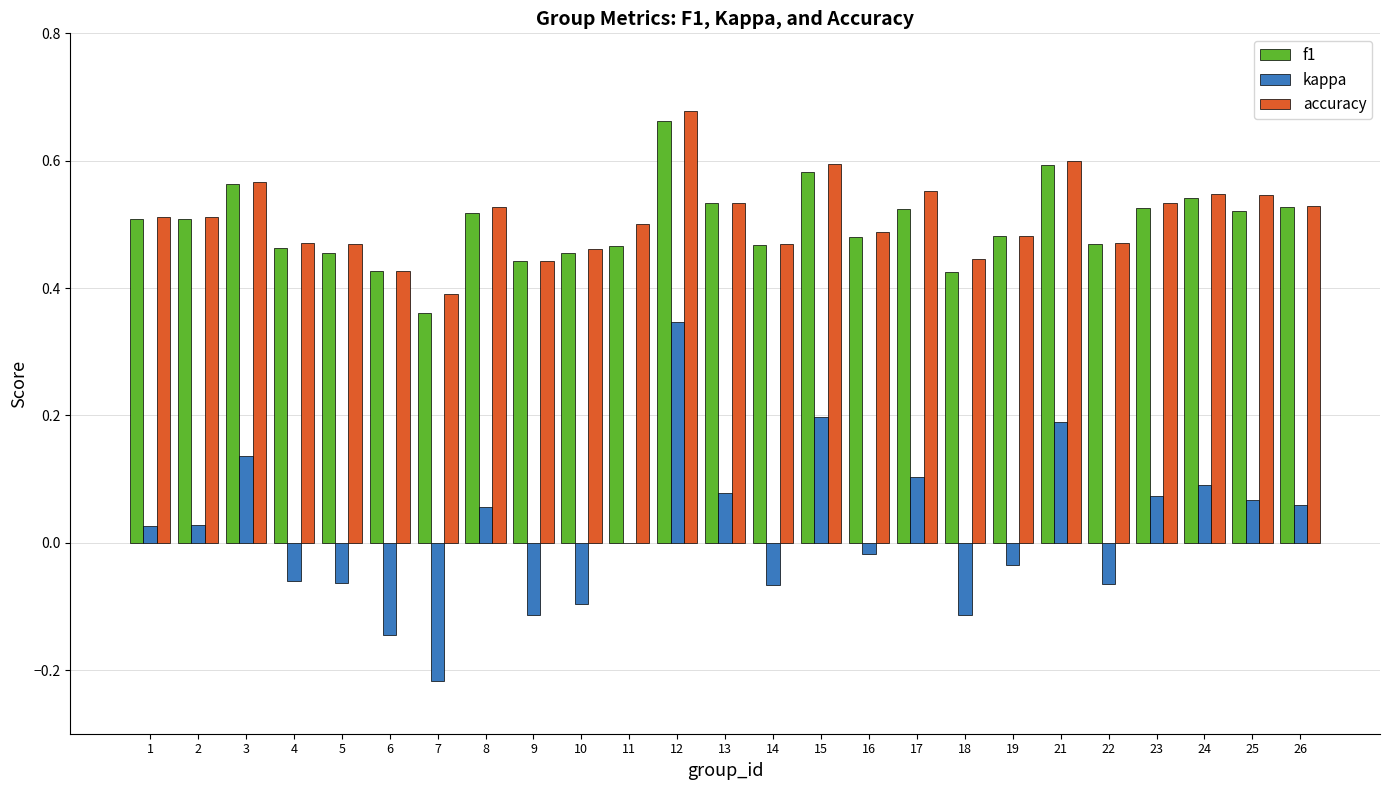

At which category does the chart reach its peak across all series?

12